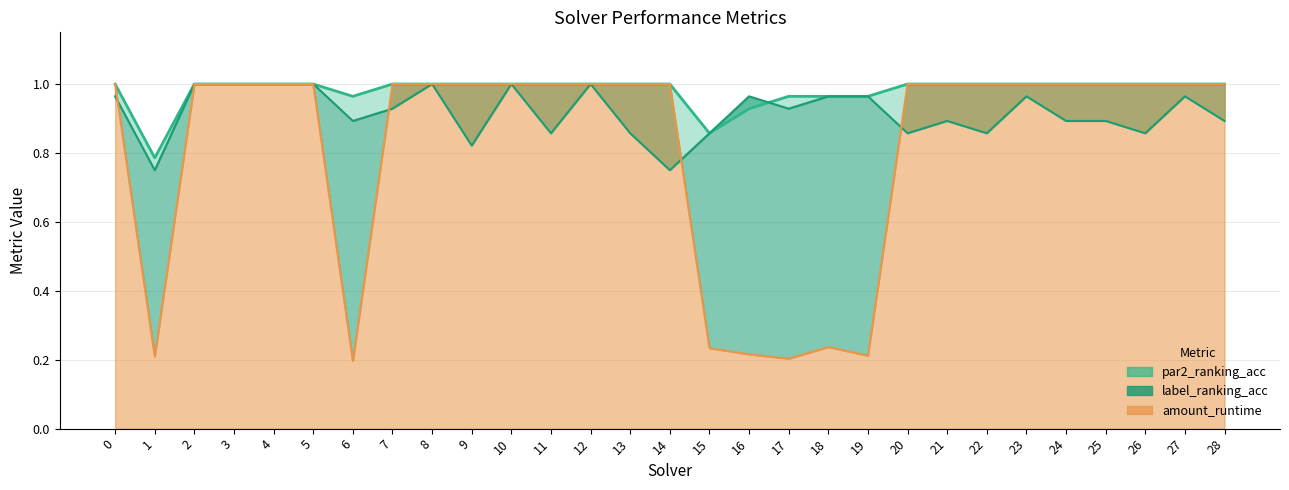

Which series has the widest spread of values?

amount_runtime